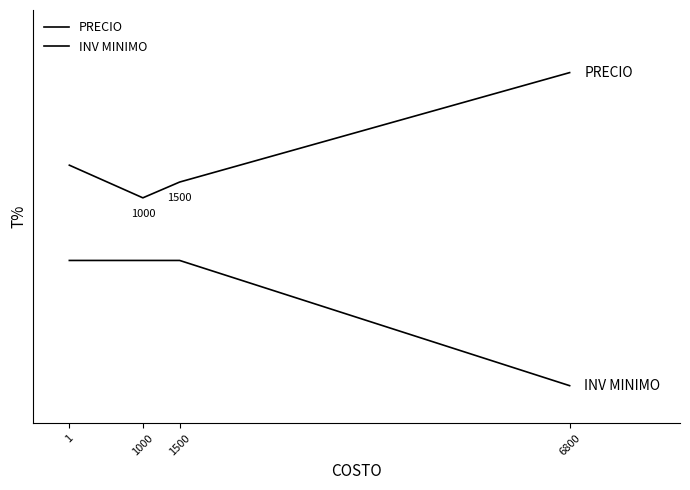

Rank the series by their maximum value, from lowest to highest.

INV MINIMO, PRECIO